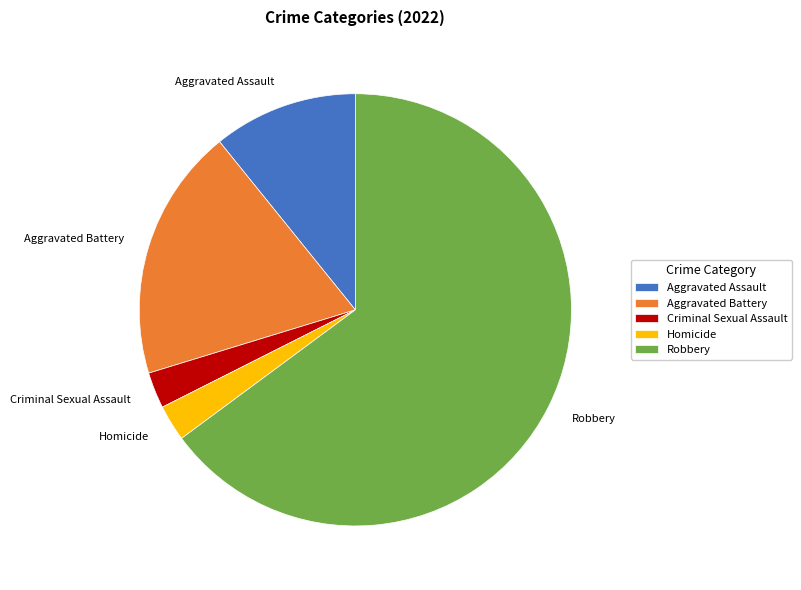

How many slices are in this pie chart?

5